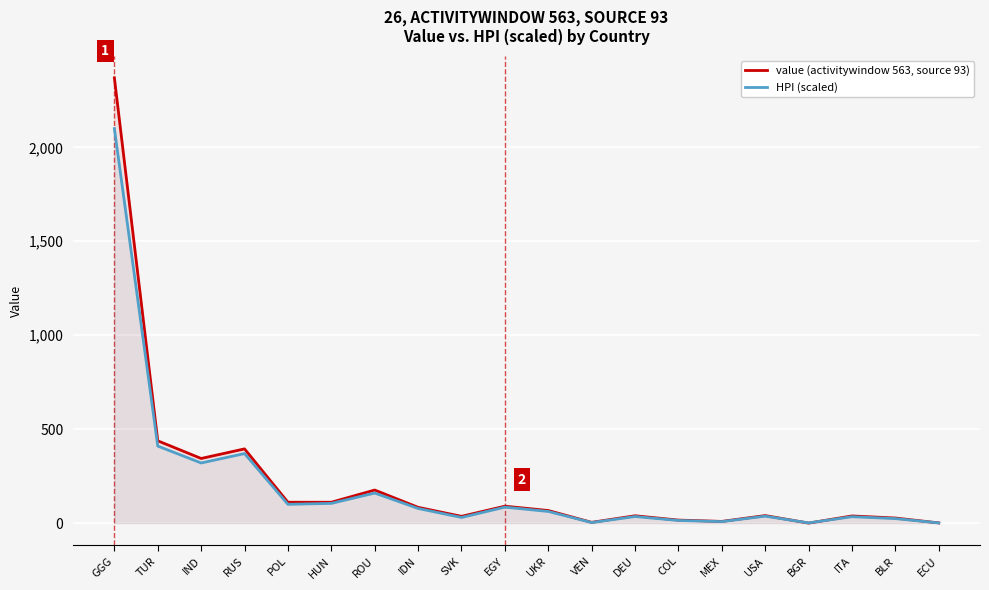

What is the value of the value (activitywindow 563, source 93) point at the 7th from the left?

176